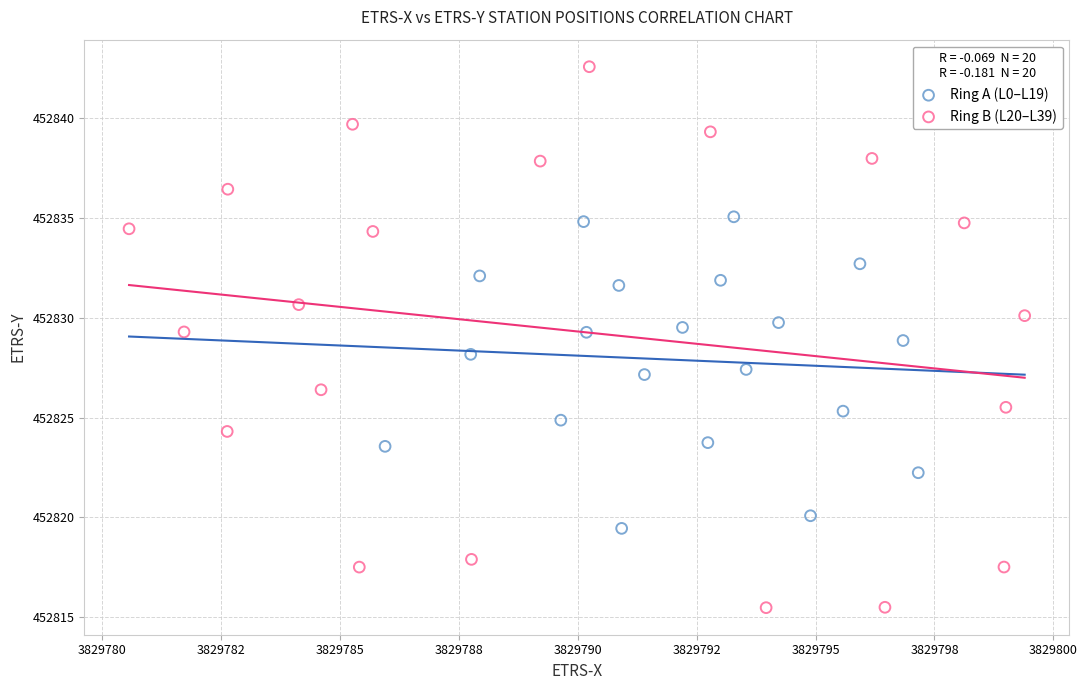

Which series has the widest spread of Y values?

Ring B (L20–L39)